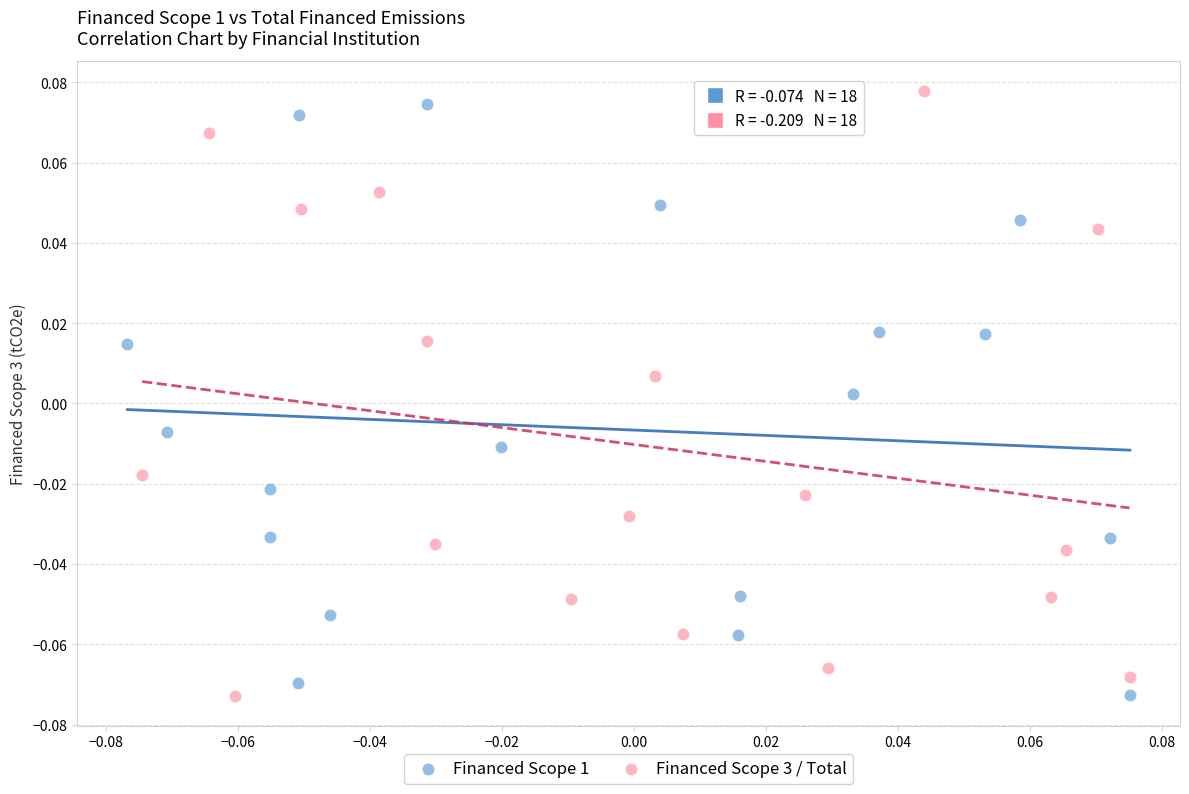

Which series has the largest Y range (max minus min)?

Financed Scope 3 / Total